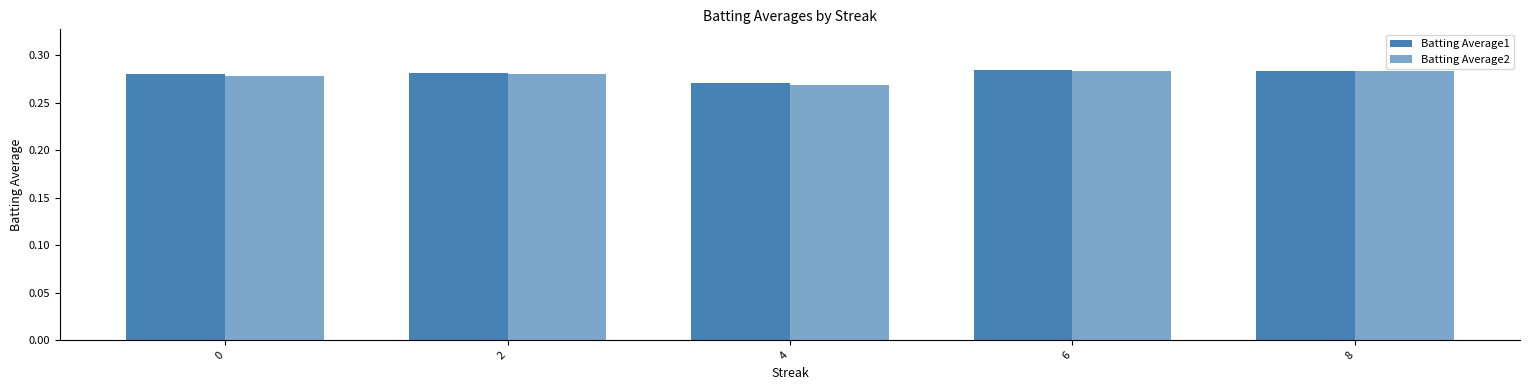

How many series are shown in this chart?

2